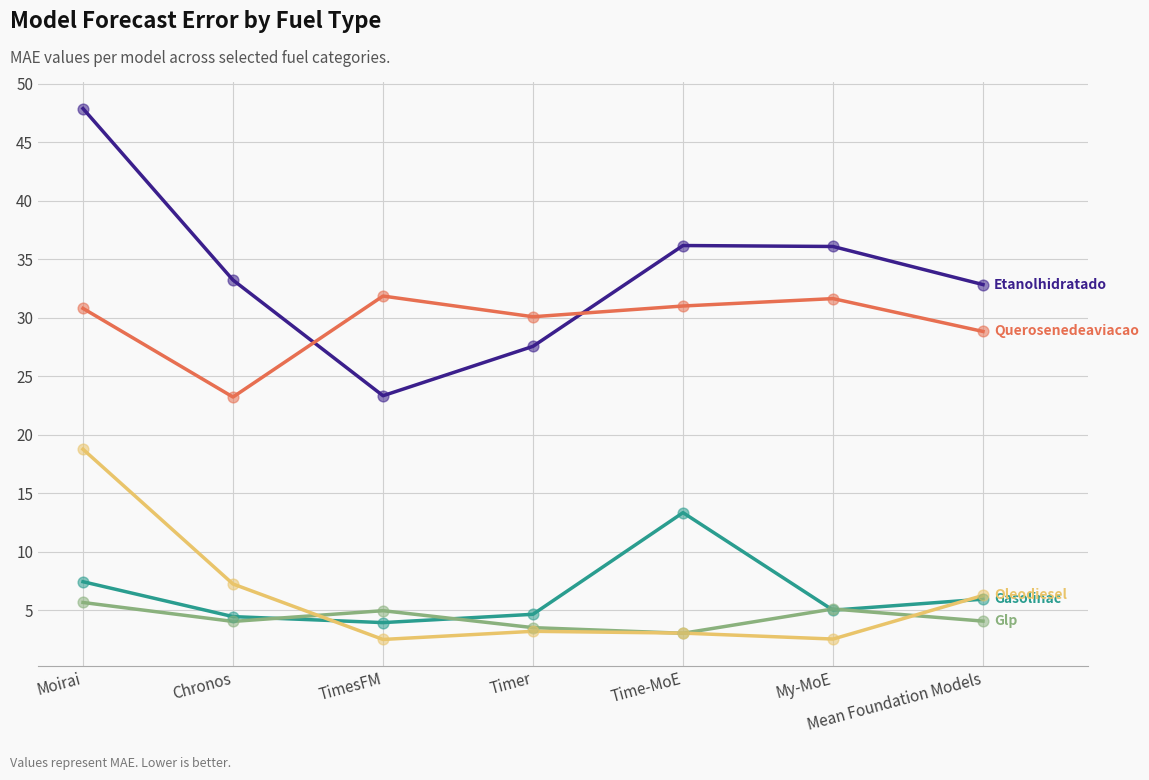

At which category is the sum across all series the highest?

Moirai